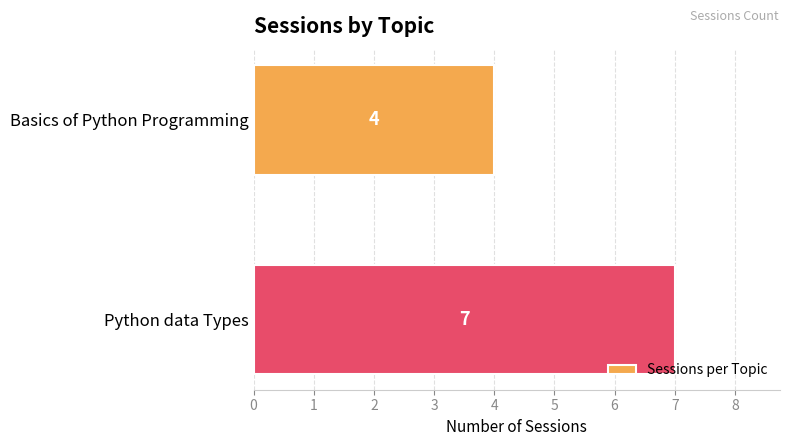

What is the difference between the values at Basics of Python Programming and Python data Types?

3